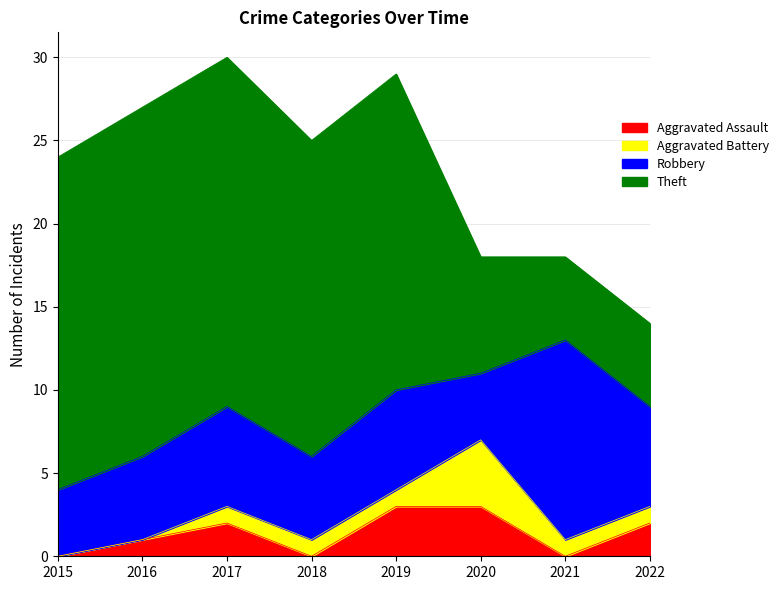

What is the total value across all series at 2019?

29